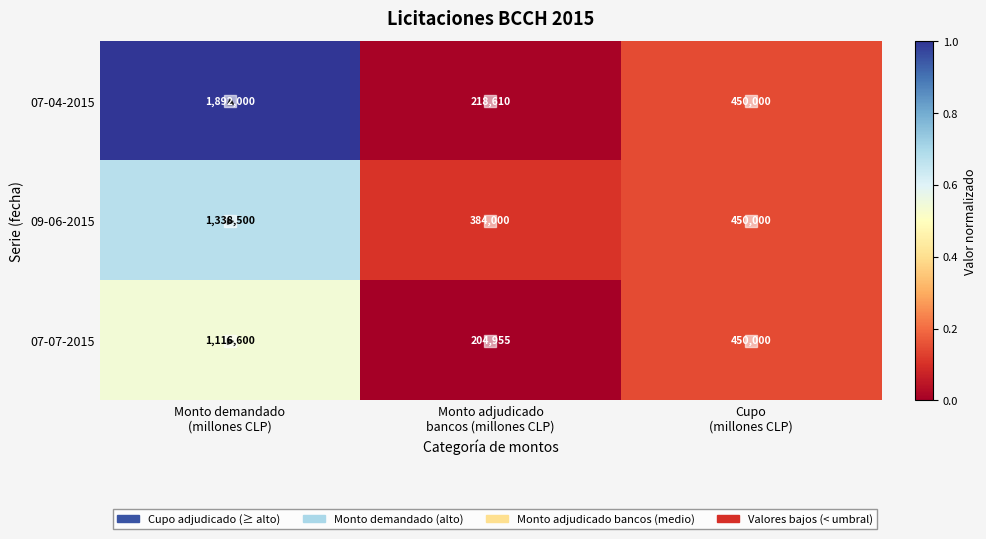

Which series has the largest total across all categories?

07-04-2015